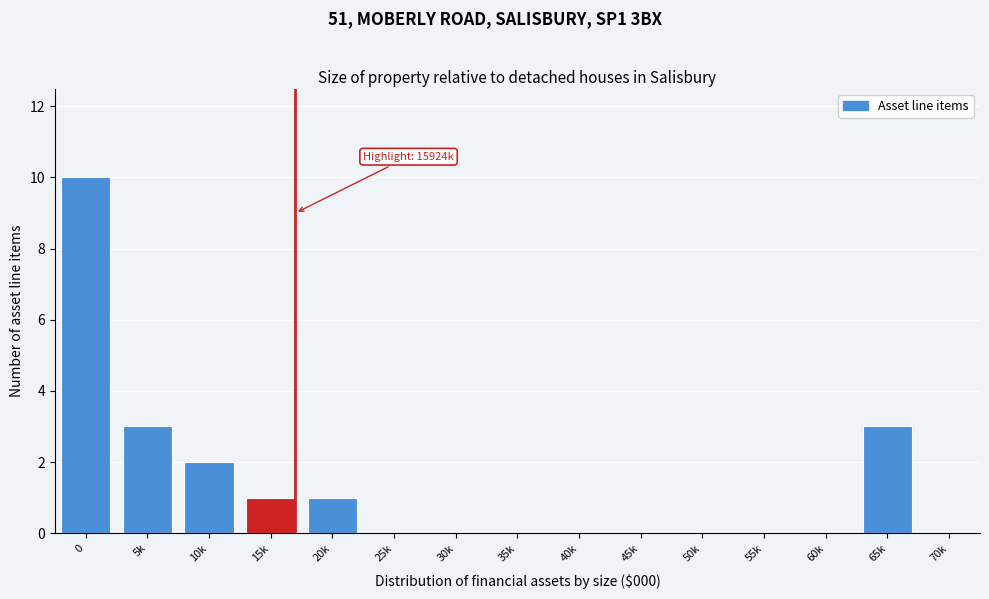

Reading left to right, what are all the values shown in this chart?

0=10	5k=3	10k=2	15k=1	20k=1	25k=0	30k=0	35k=0	40k=0	45k=0	50k=0	55k=0	60k=0	65k=3	70k=0